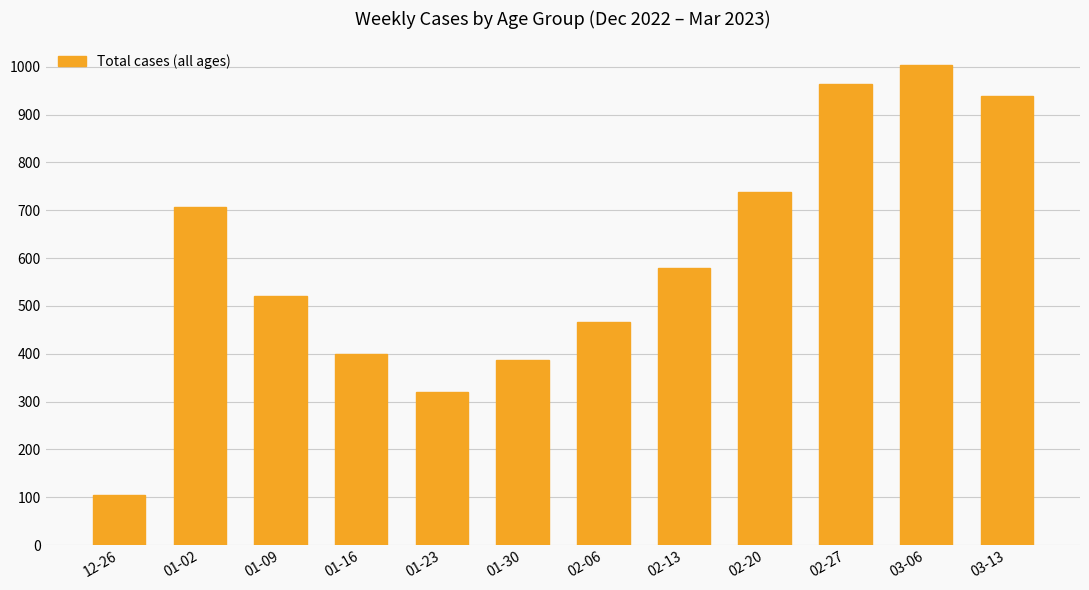

At which label does the data first exceed 579?

01-02